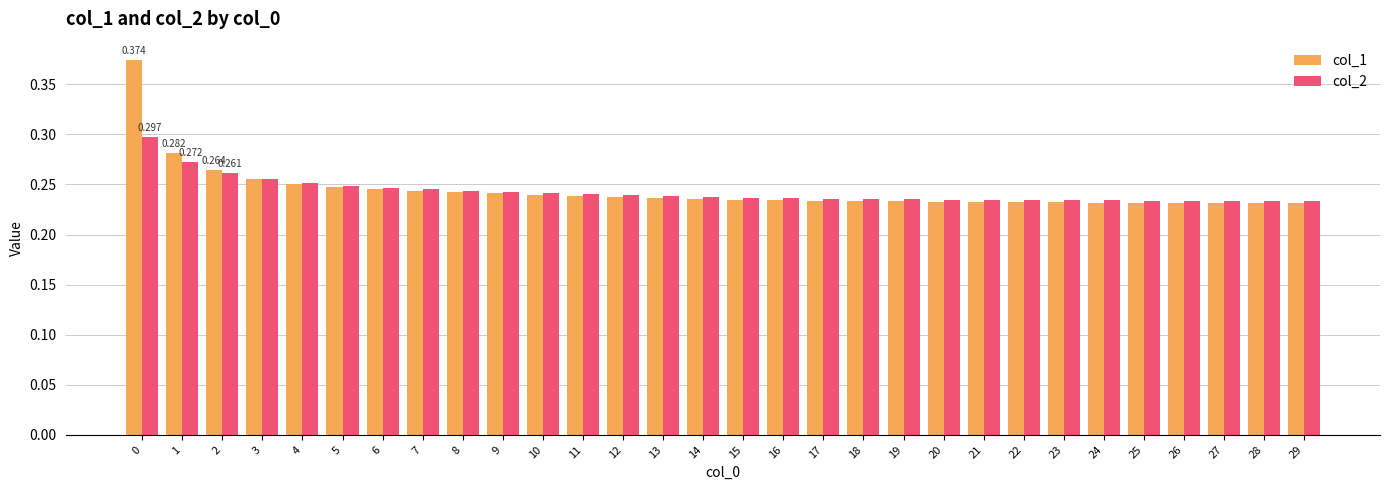

What are all the series names shown in the legend?

col_1, col_2